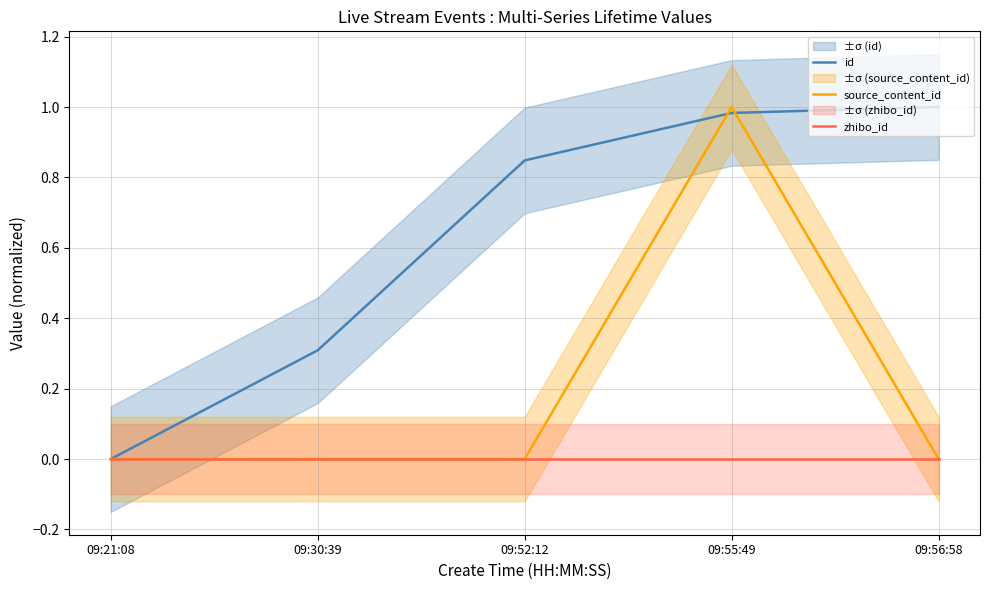

Is this an area chart (filled region under the line)?

No